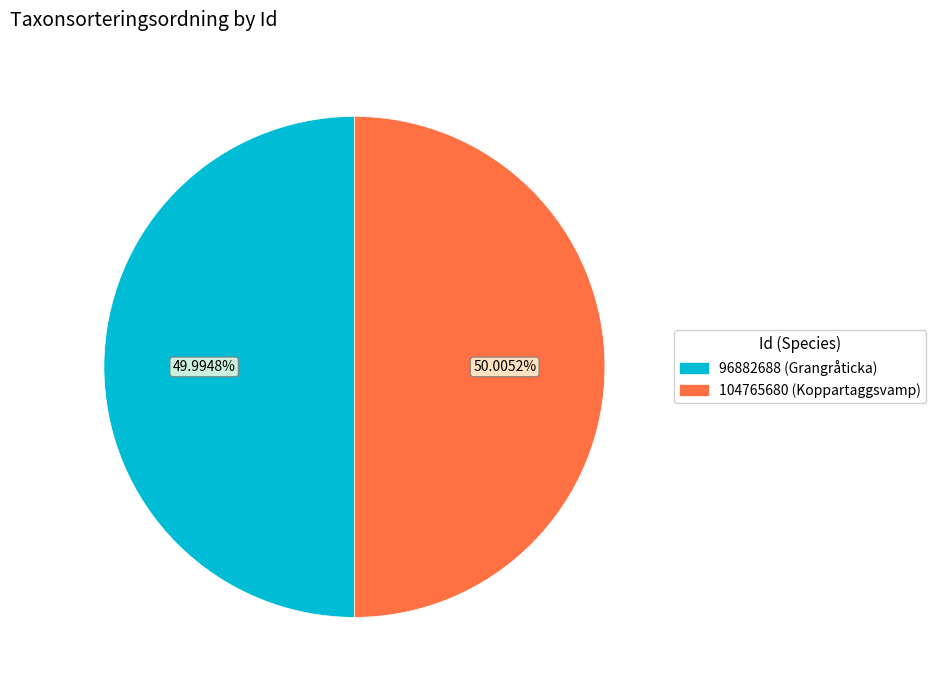

How many segments does this pie chart have?

2